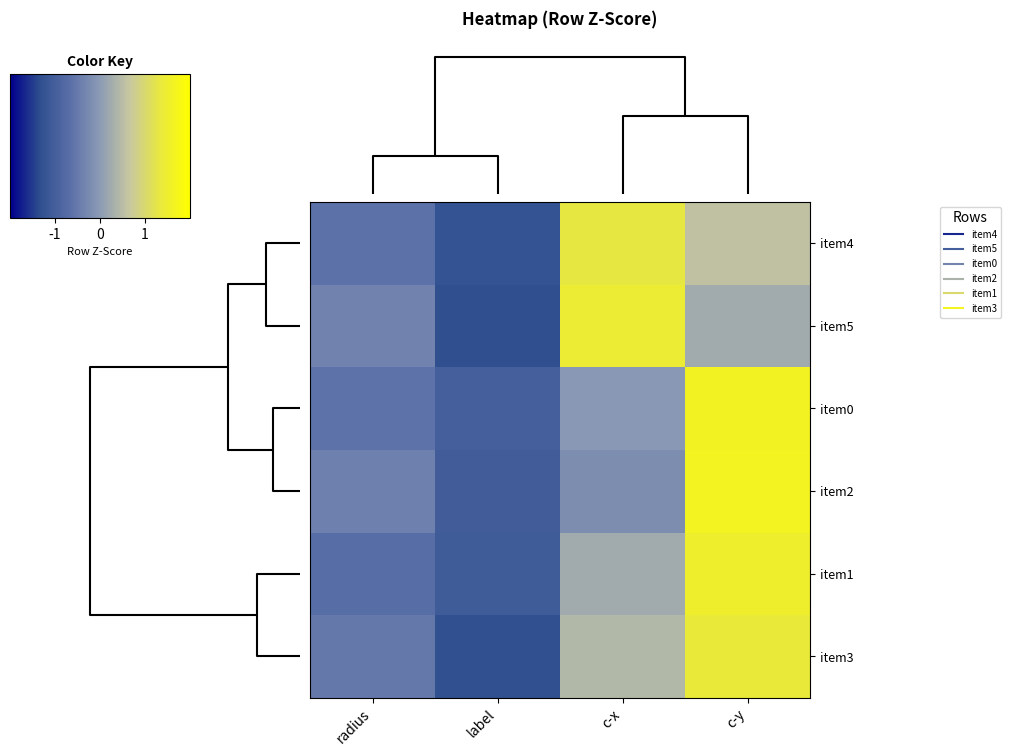

Reading right to left, extract all data points from this chart.

item4: c-y=0.6	c-x=1.3	label=-1.2	radius=-0.6
item5: c-y=0.2	c-x=1.4	label=-1.3	radius=-0.4
item0: c-y=1.6	c-x=-0.0	label=-1.0	radius=-0.6
item2: c-y=1.7	c-x=-0.2	label=-1.0	radius=-0.4
item1: c-y=1.5	c-x=0.2	label=-1.1	radius=-0.7
item3: c-y=1.4	c-x=0.4	label=-1.3	radius=-0.5